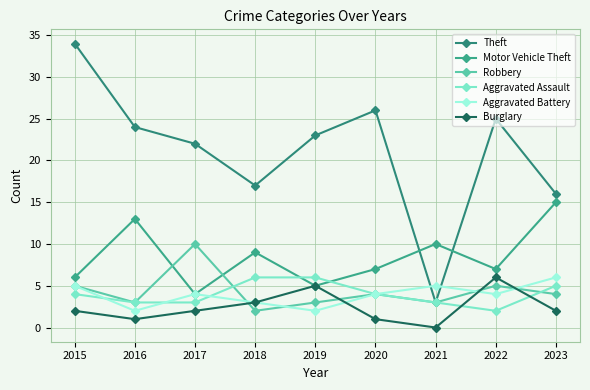

How many lines are shown in the chart?

6